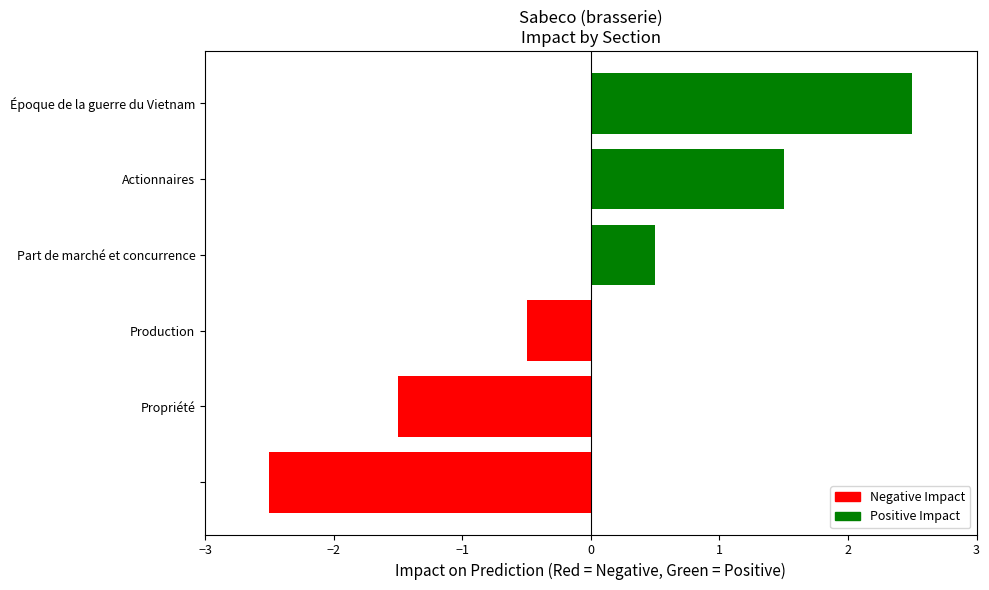

The value at Propriété is -1.5. True or false?

True